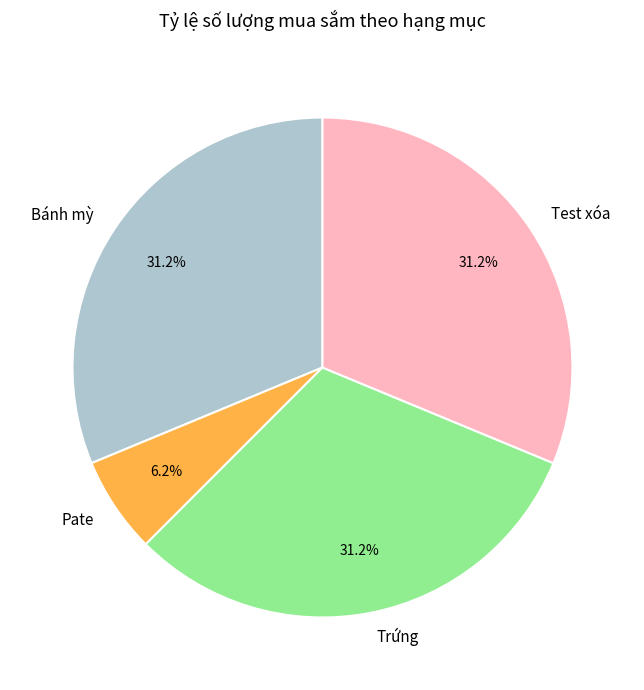

How many segments does this pie chart have?

4